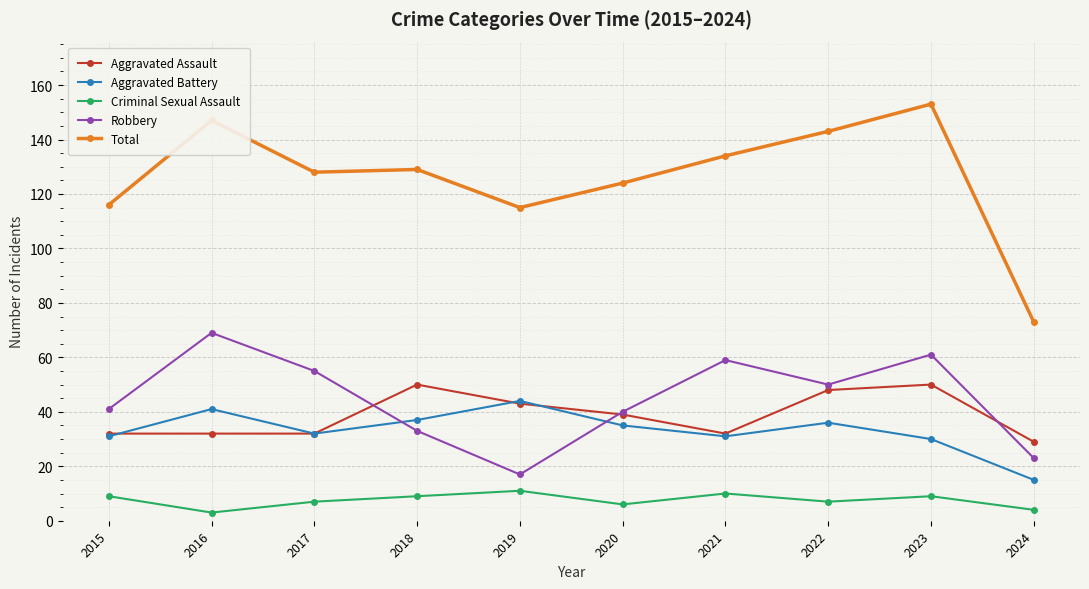

True or false: Robbery has a value of 22 at 2020.

False